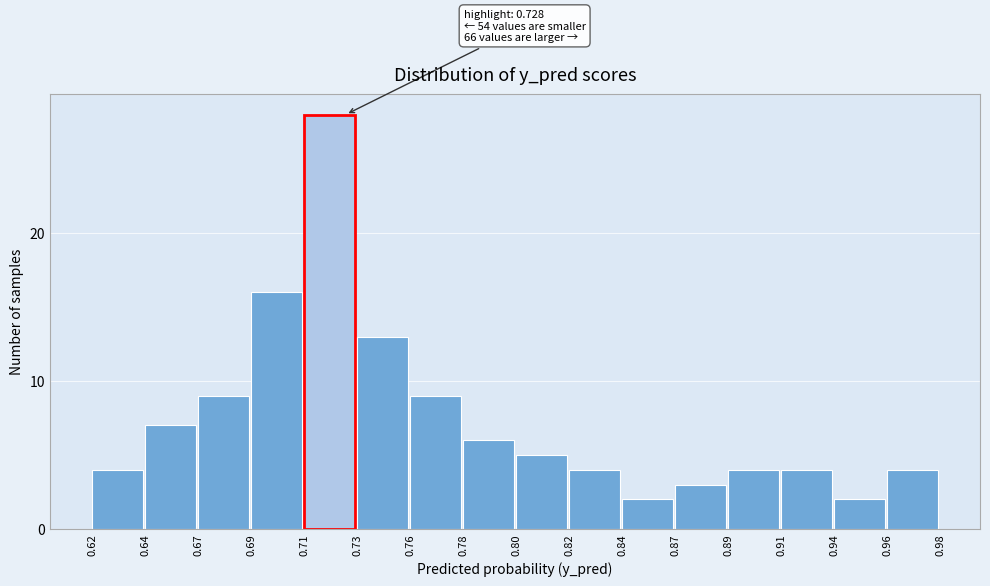

Reading left to right, transcribe all the data shown in this chart.

4	7	9	16	28	13	9	6	5	4	2	3	4	4	2	4